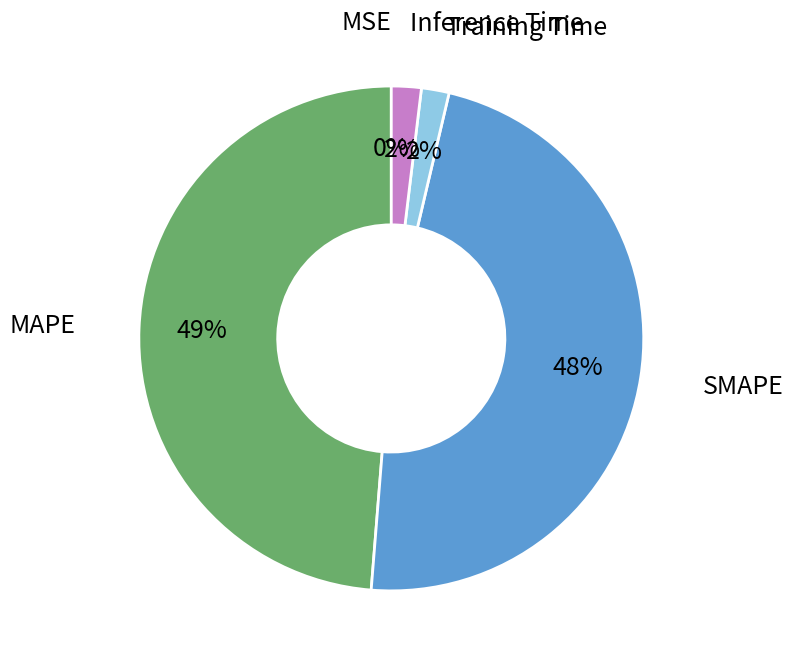

Combined, do MAPE and Inference Time account for over 50%?

Yes